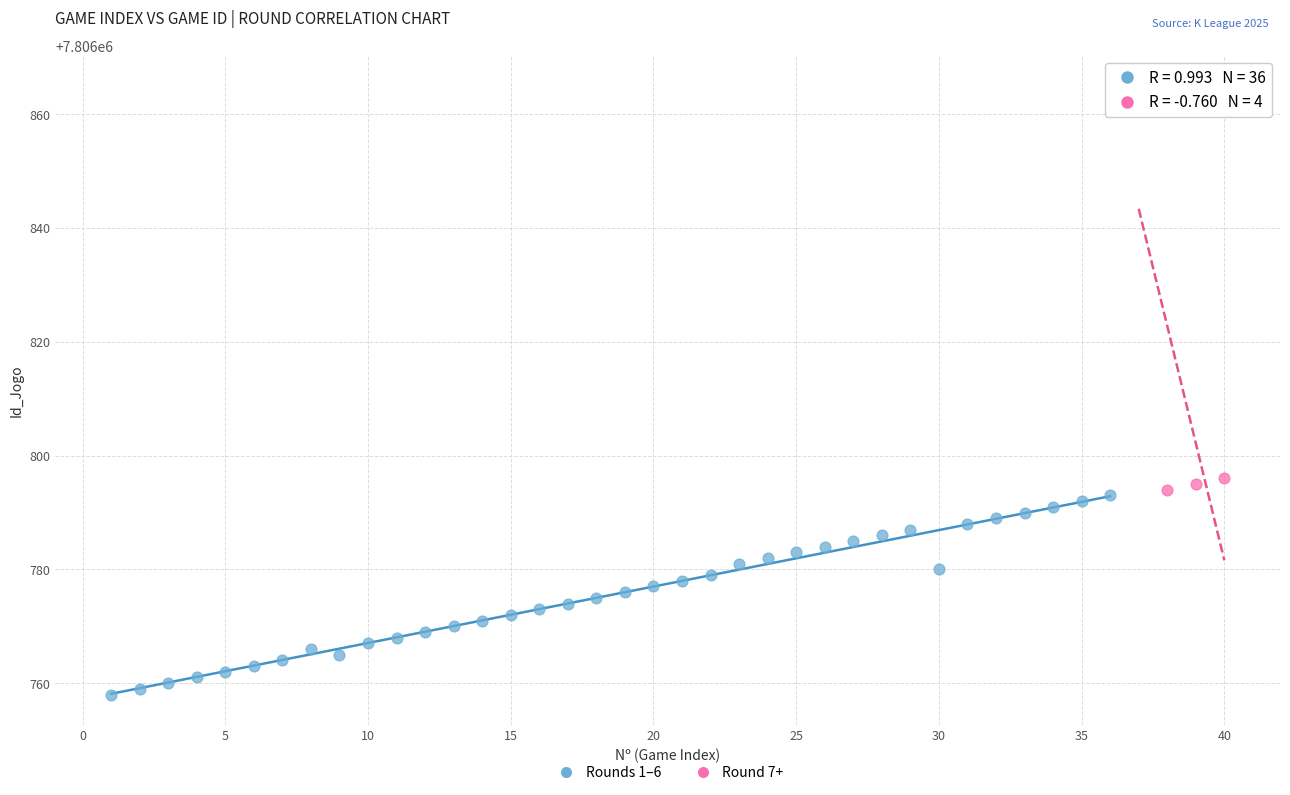

Which series has the largest Y range (max minus min)?

Round 7+